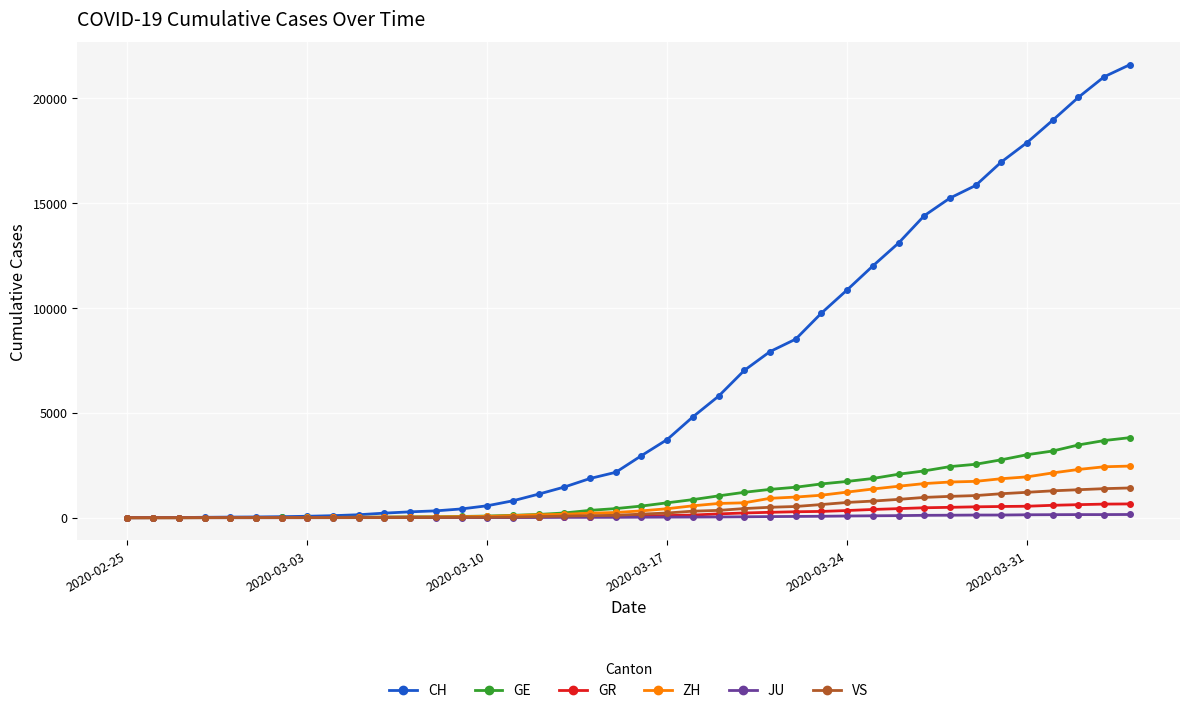

What is the value of the VS point at the 22nd from the left?

225